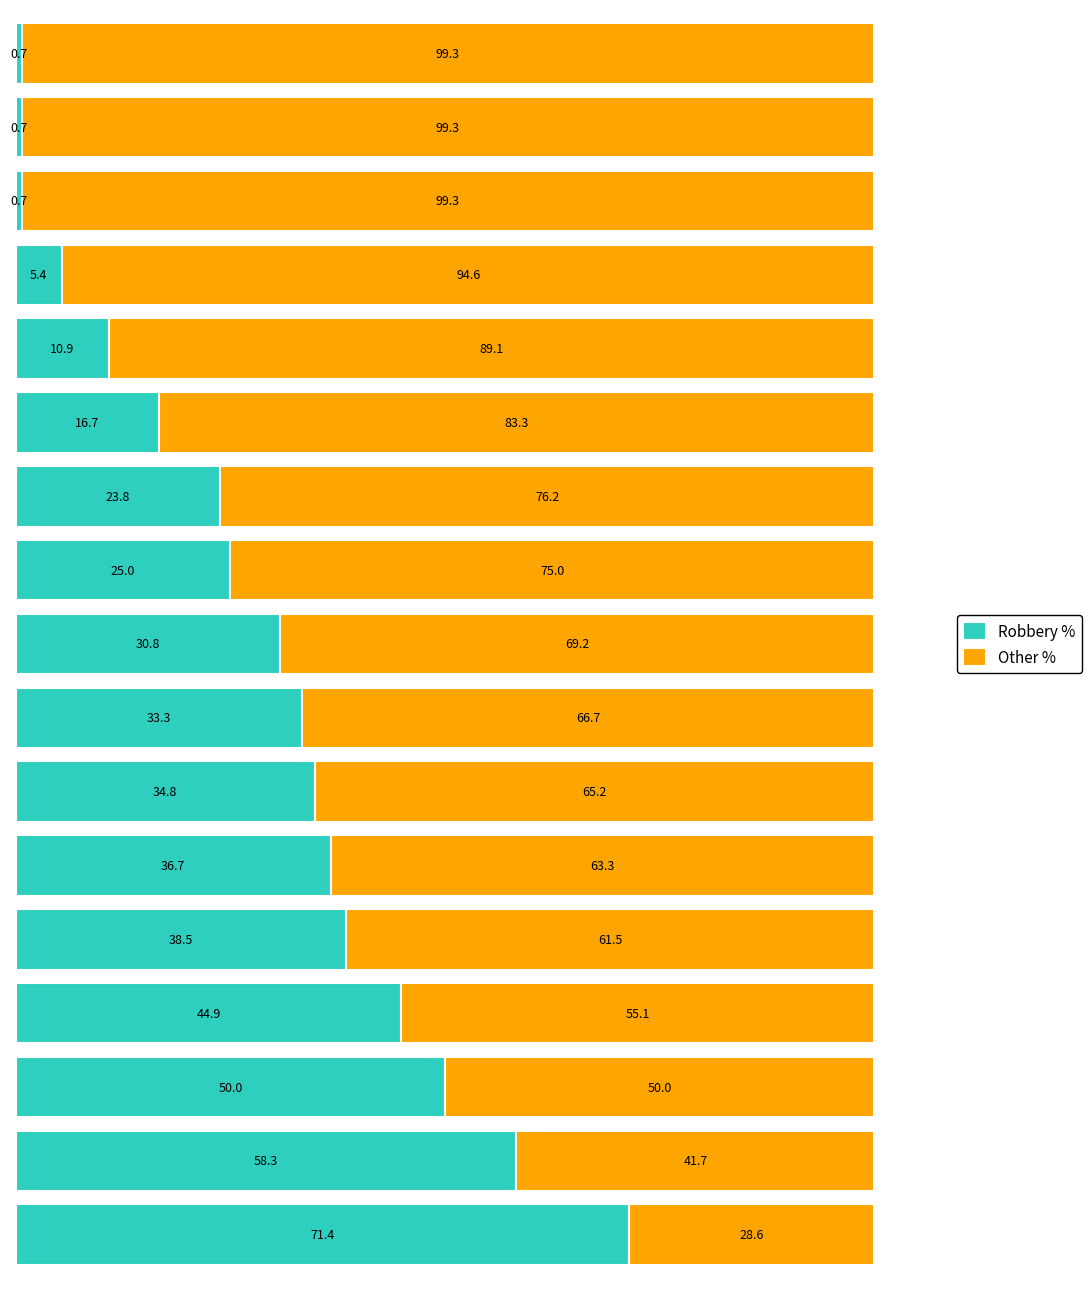

What is the average value of the Robbery % series?

28.4